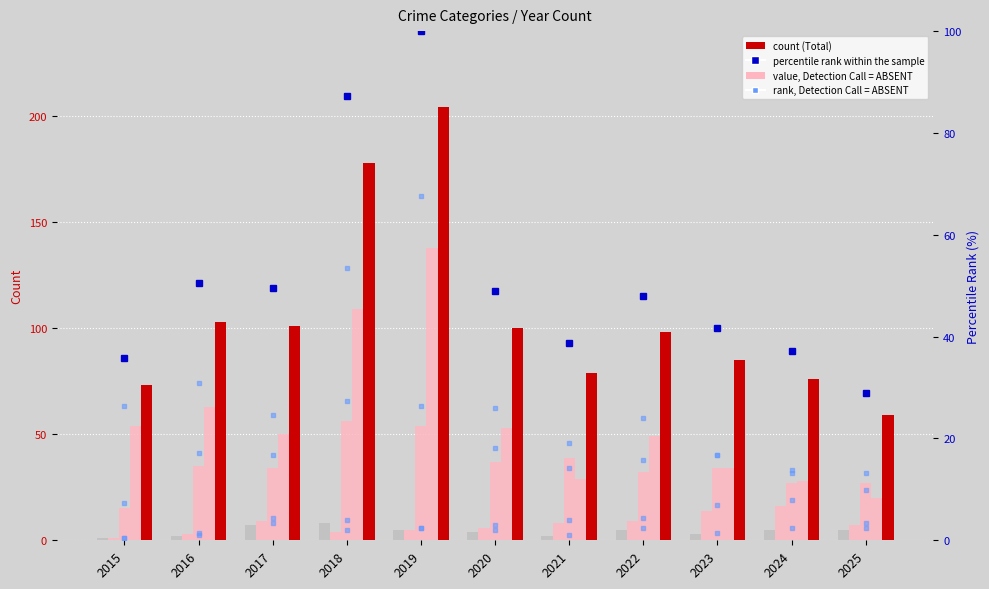

At which label does Aggravated Battery reach its minimum?

2015